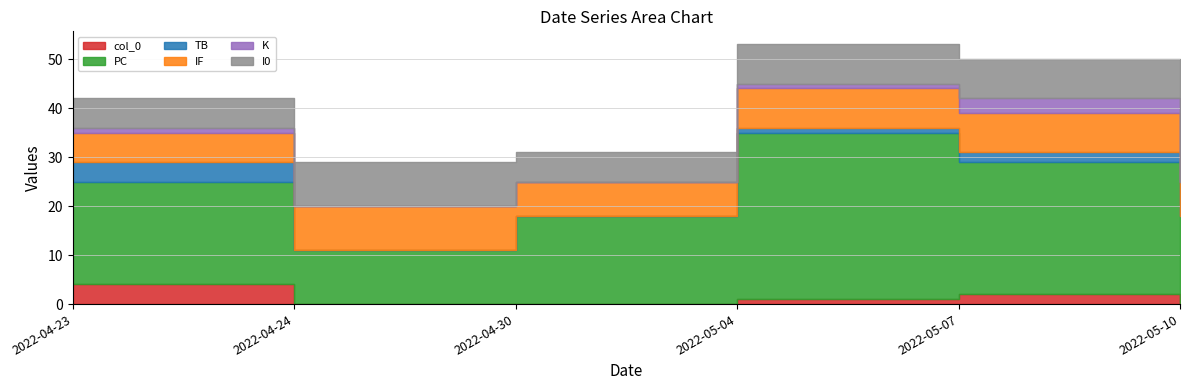

Reading right to left, extract all data points from this chart.

col_0: 0	2	1	0	0	4
PC: 18	27	34	18	11	21
TB: 0	2	1	0	0	4
IF: 7	8	8	7	9	6
K: 0	3	1	0	0	1
I0: 6	8	8	6	9	6